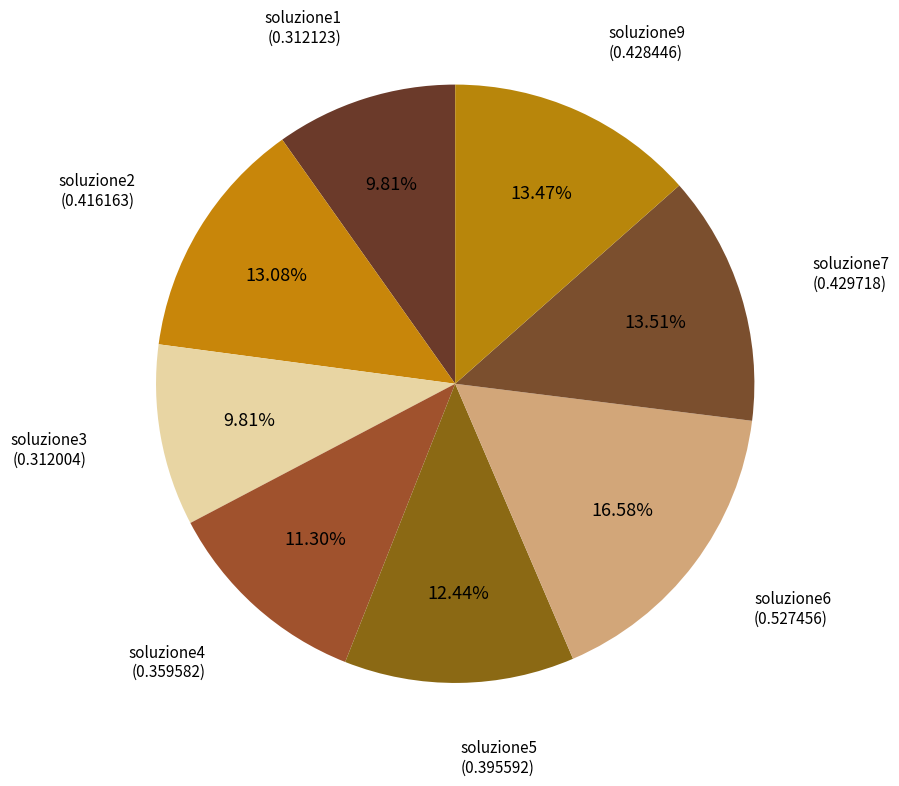

How many segments does this pie chart have?

8